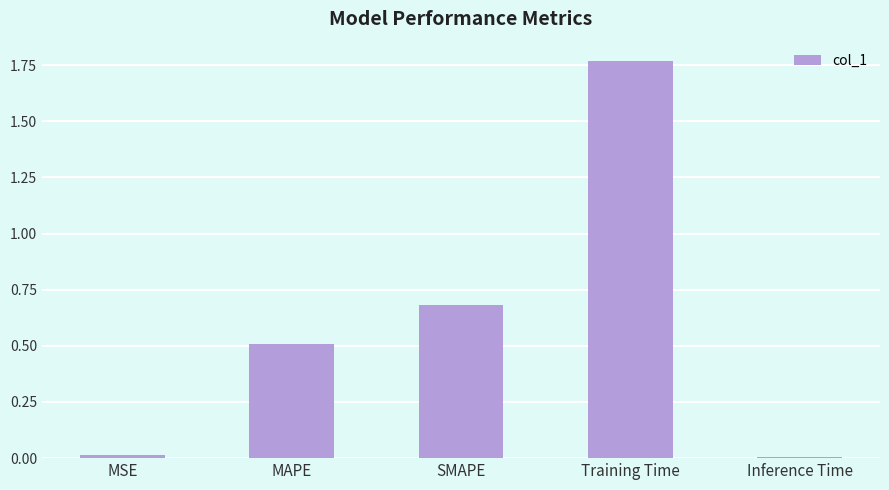

What is the difference between the second highest and second lowest values?

0.7